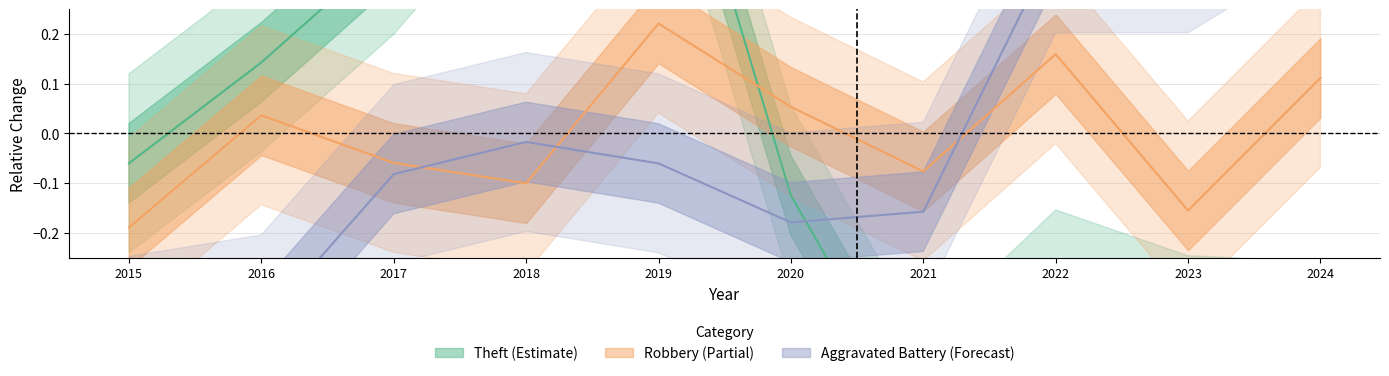

After their last crossing, which series has the higher values: Robbery or Theft?

Robbery